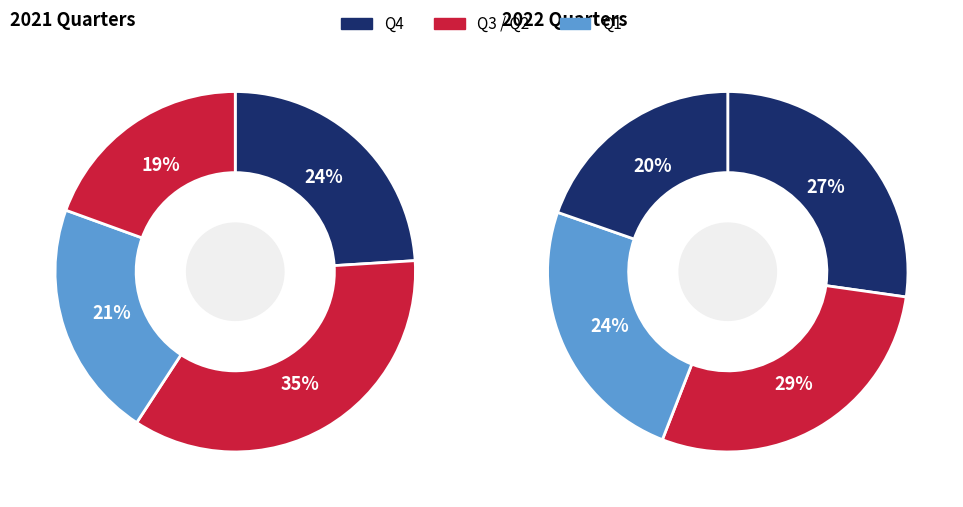

What is the ratio of the value at 2022Q1 to the value at 2021Q3?

0.7